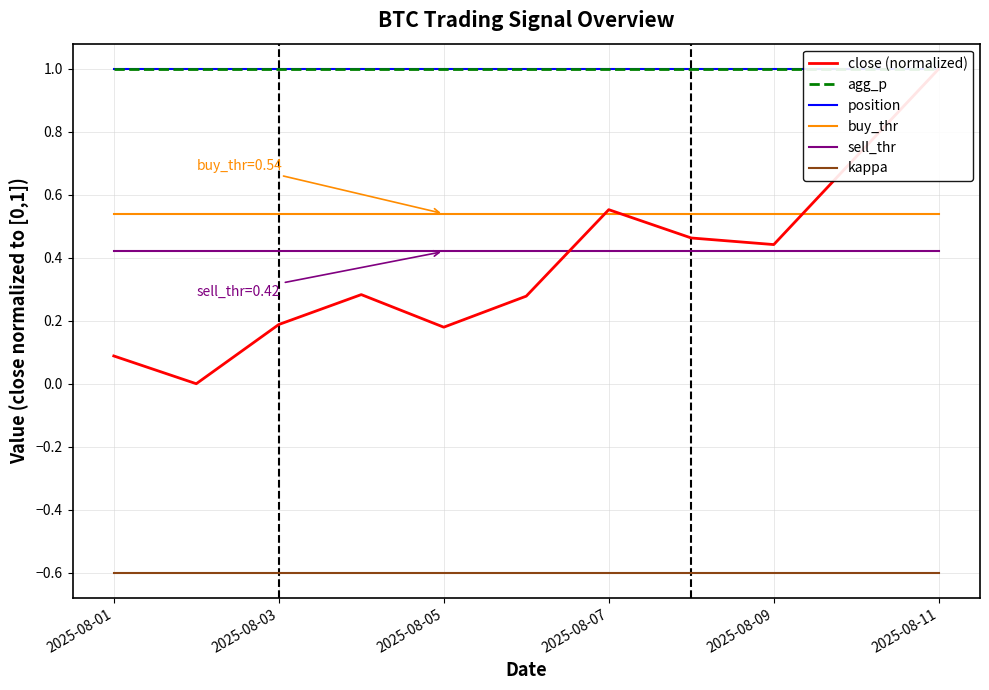

At how many categories does at least one series exceed 0?

10